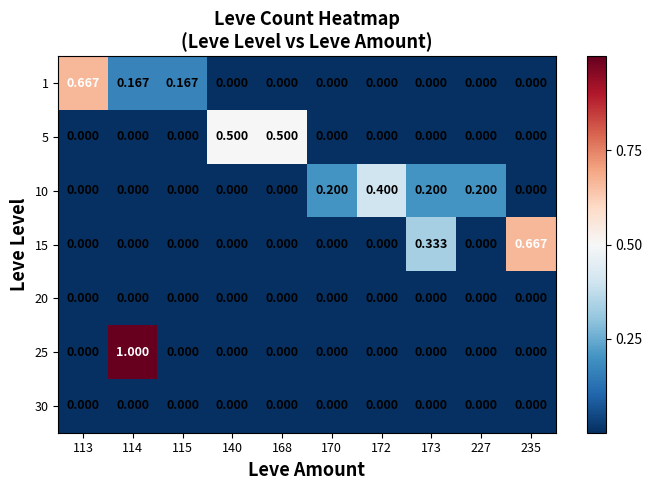

How many values in the 25 series exceed 0?

1